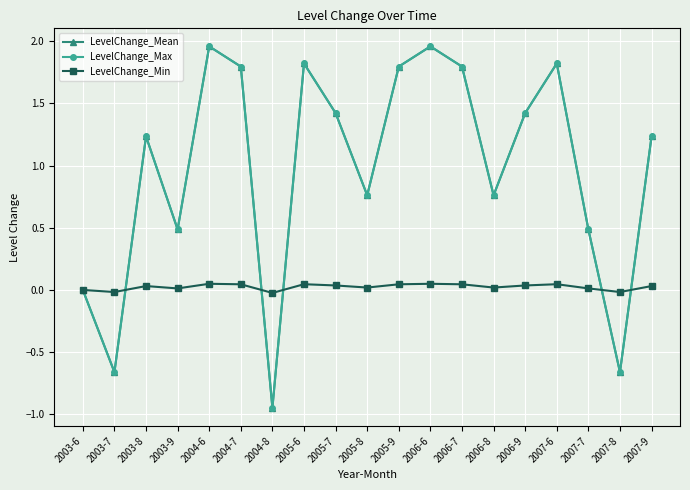

Reading left to right, extract all data points from this chart.

LevelChange_Mean: 2003-6=0.0	2003-7=-0.7	2003-8=1.2	2003-9=0.5	2004-6=2.0	2004-7=1.8	2004-8=-0.9	2005-6=1.8	2005-7=1.4	2005-8=0.8	2005-9=1.8	2006-6=2.0	2006-7=1.8	2006-8=0.8	2006-9=1.4	2007-6=1.8	2007-7=0.5	2007-8=-0.7	2007-9=1.2
LevelChange_Max: 2003-6=0.0	2003-7=-0.7	2003-8=1.2	2003-9=0.5	2004-6=2.0	2004-7=1.8	2004-8=-0.9	2005-6=1.8	2005-7=1.4	2005-8=0.8	2005-9=1.8	2006-6=2.0	2006-7=1.8	2006-8=0.8	2006-9=1.4	2007-6=1.8	2007-7=0.5	2007-8=-0.7	2007-9=1.2
LevelChange_Min: 2003-6=0.0	2003-7=-0.0	2003-8=0.0	2003-9=0.0	2004-6=0.0	2004-7=0.0	2004-8=-0.0	2005-6=0.0	2005-7=0.0	2005-8=0.0	2005-9=0.0	2006-6=0.0	2006-7=0.0	2006-8=0.0	2006-9=0.0	2007-6=0.0	2007-7=0.0	2007-8=-0.0	2007-9=0.0